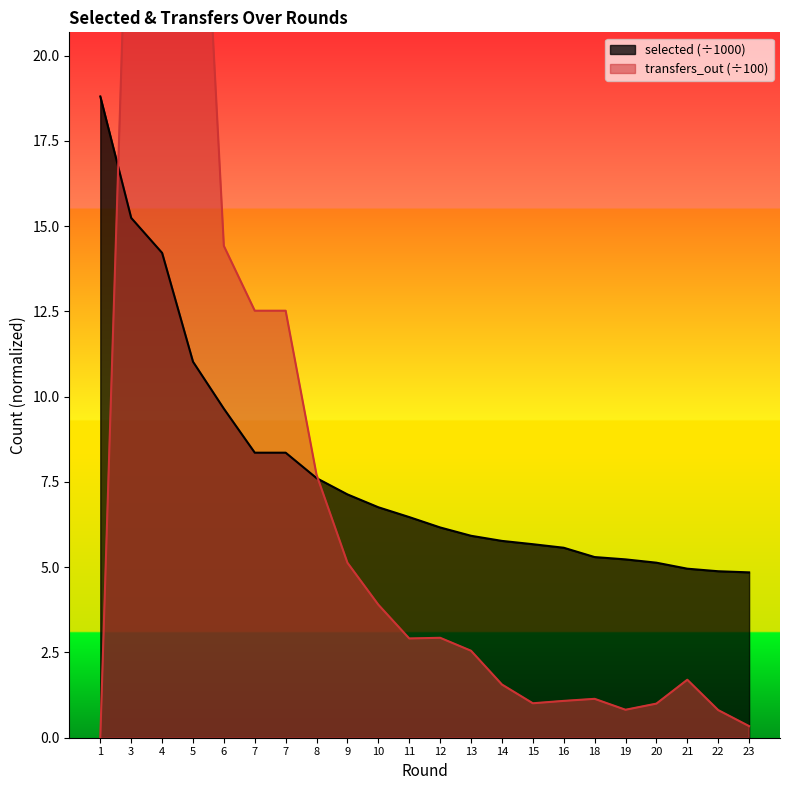

Count the number of data series in this chart.

2